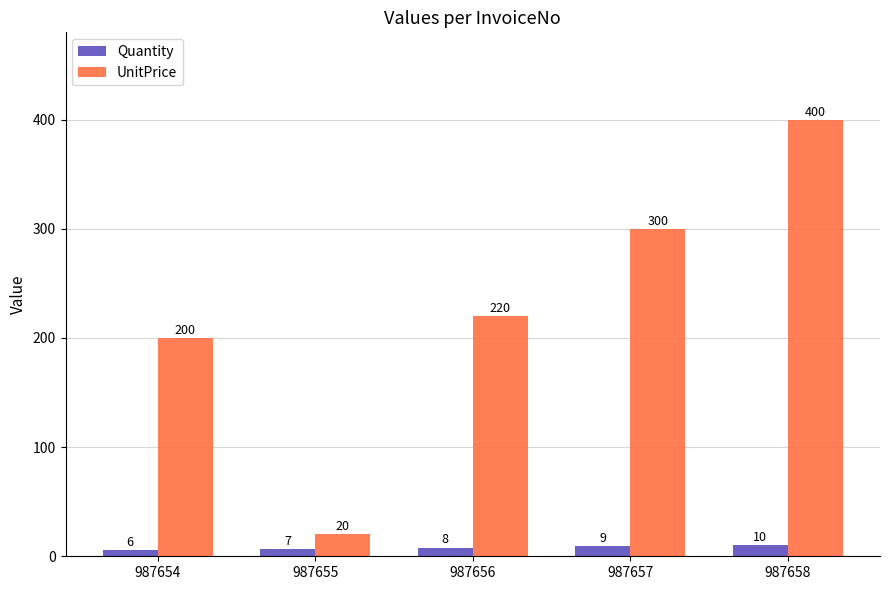

What is the difference between the maximum and minimum values in the Quantity series?

4